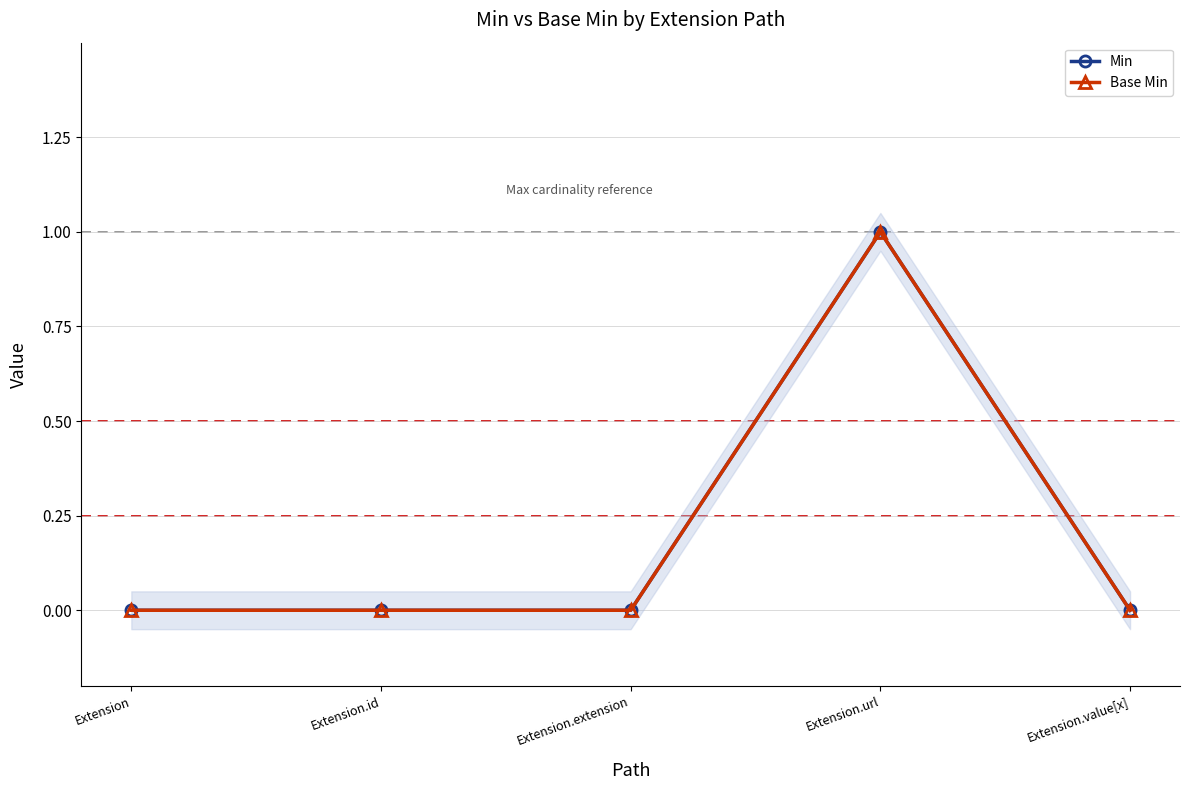

What are all the series names shown in the legend?

Min, Base Min